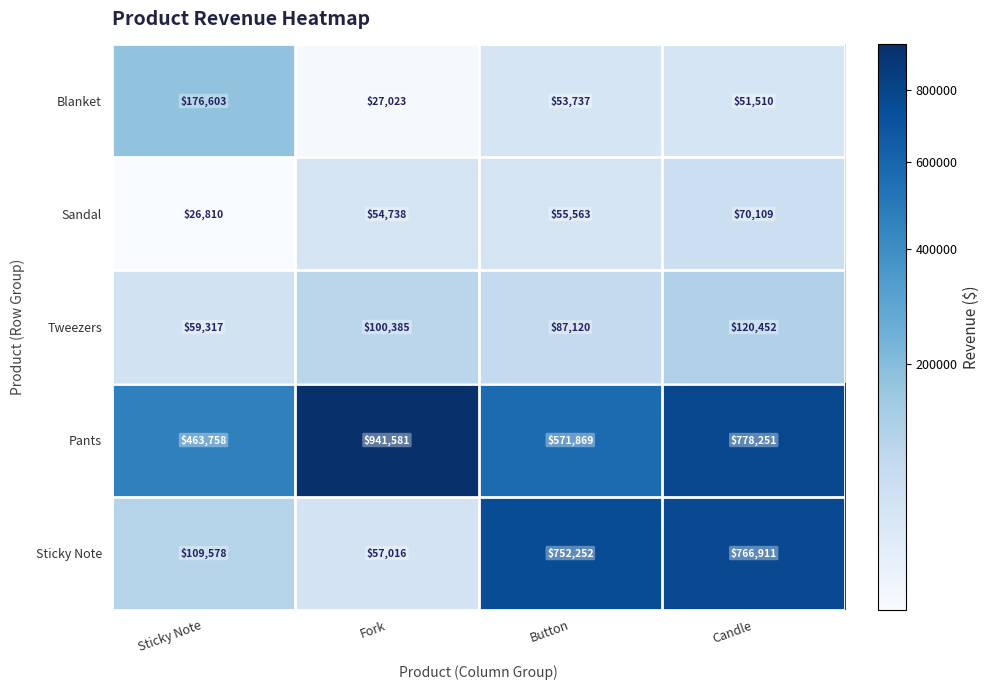

Rank the series at Candle from highest to lowest value.

Pants, Sticky Note, Tweezers, Sandal, Blanket